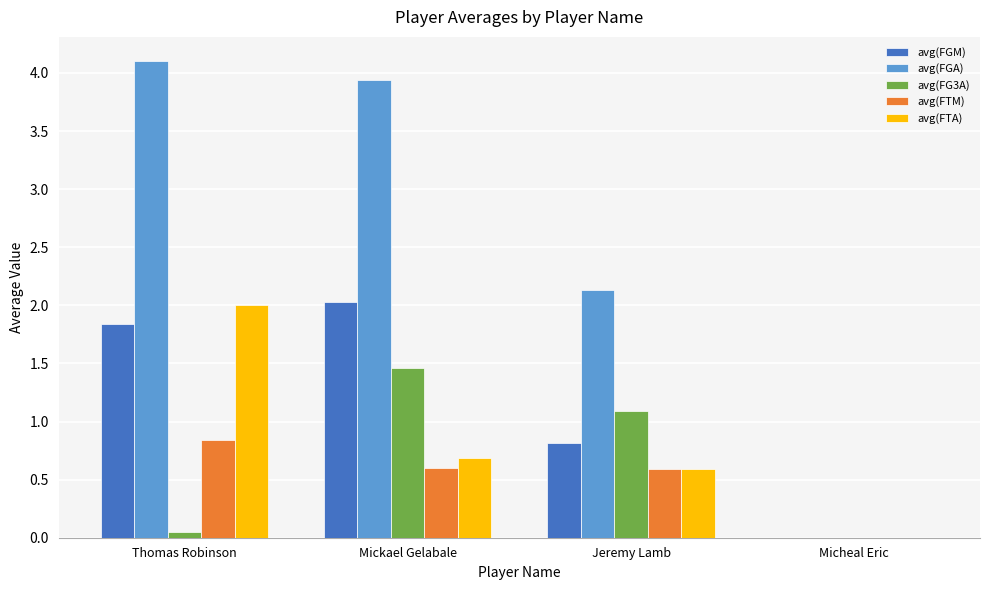

The value of avg(FGA) at Micheal Eric is -1.2. True or false?

False